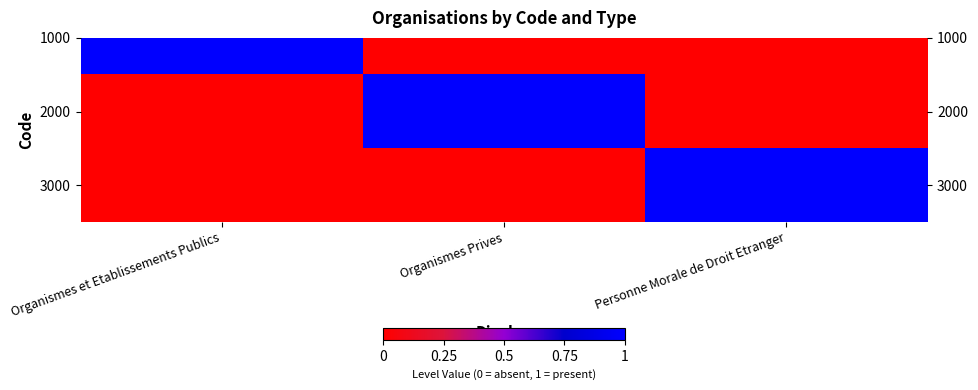

The chart shows a value of -1 at Organismes et Etablissements Publics. True or false?

False